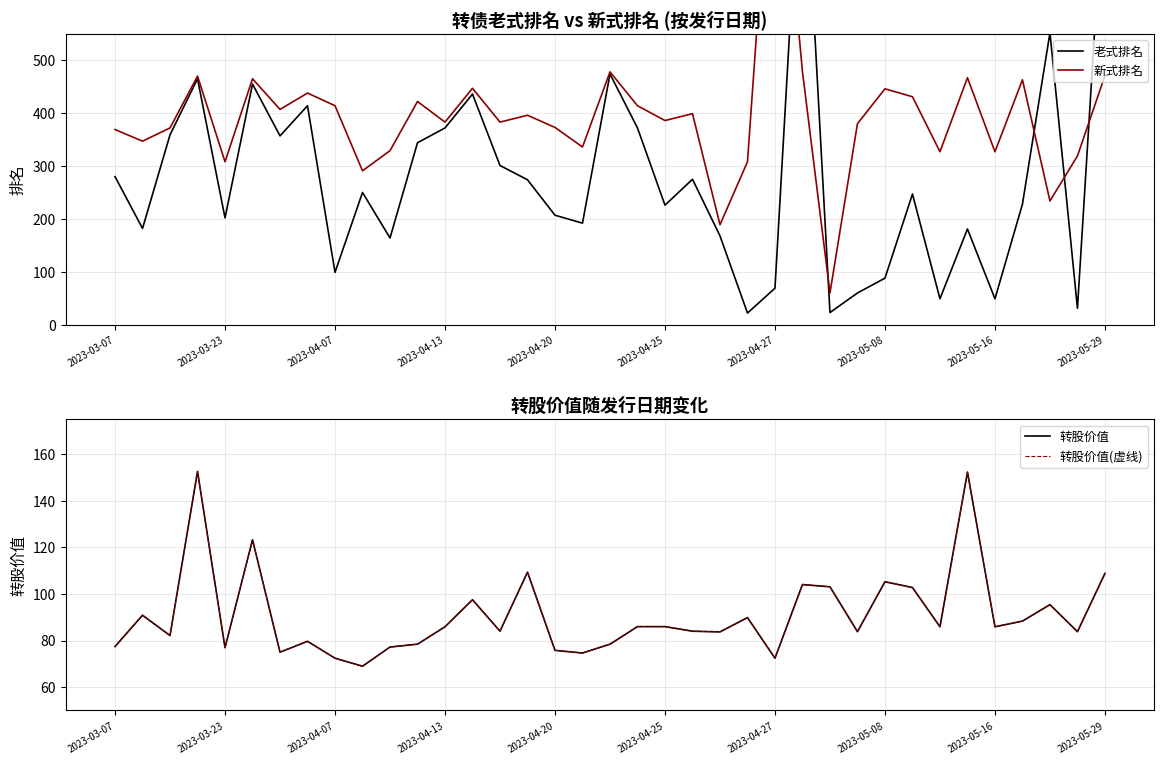

Is the value of 转股价值(虚线) at 19 greater than the value of 老式排名 at 18?

No